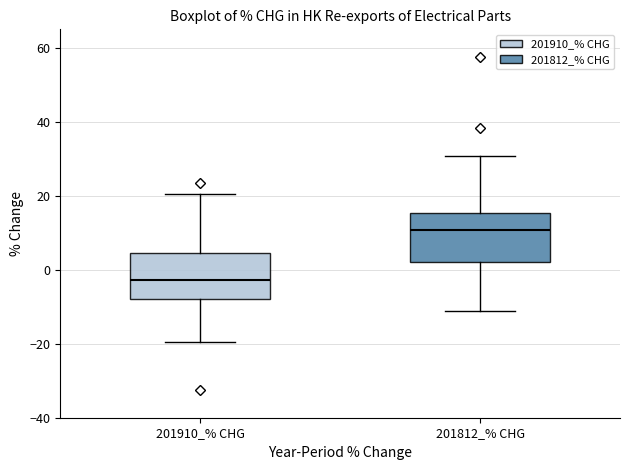

Reading left to right, read every box against the y-axis: the position of its median line, the range the box covers, and the ends of its whiskers. The values are not printed on the chart, so give them approximately, as read against the axis.

201910_% CHG: median -2, box -8 to 4, whiskers -20 to 20
201812_% CHG: median 10, box 2 to 16, whiskers -12 to 30